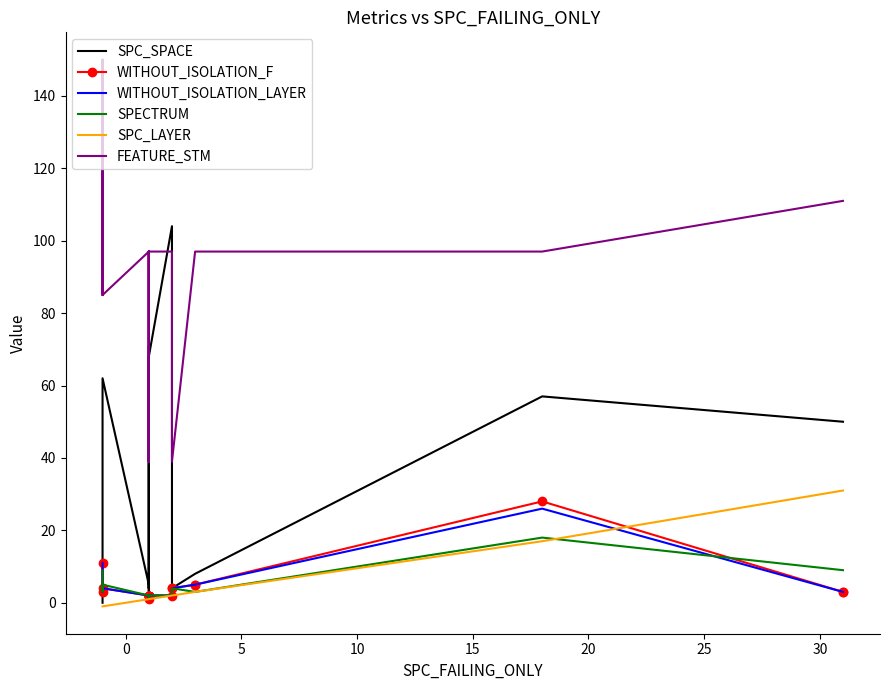

What is the spread (max minus min) of values at 10?

96